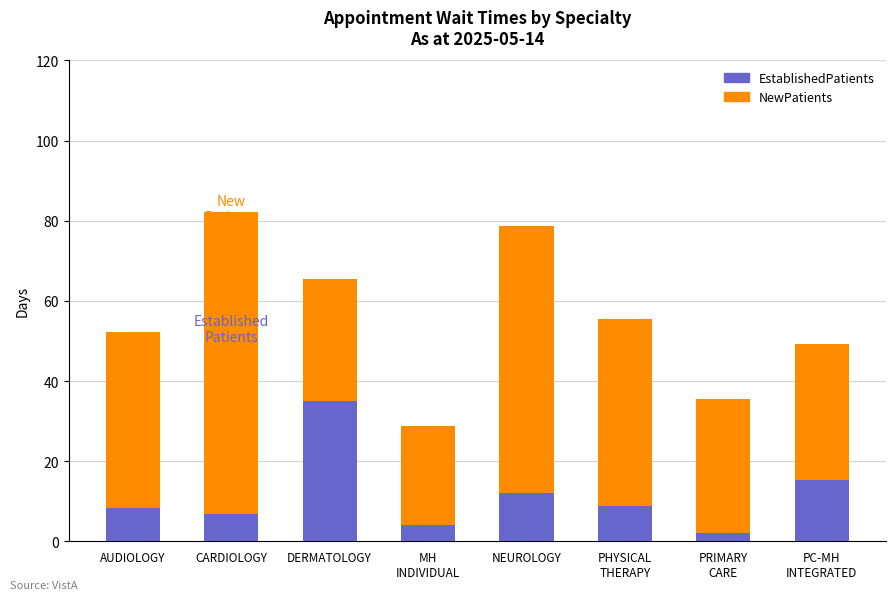

Reading left to right, what are the values for EstablishedPatients?

8.2	6.9	35.0	4.0	12.0	8.9	2.0	15.4